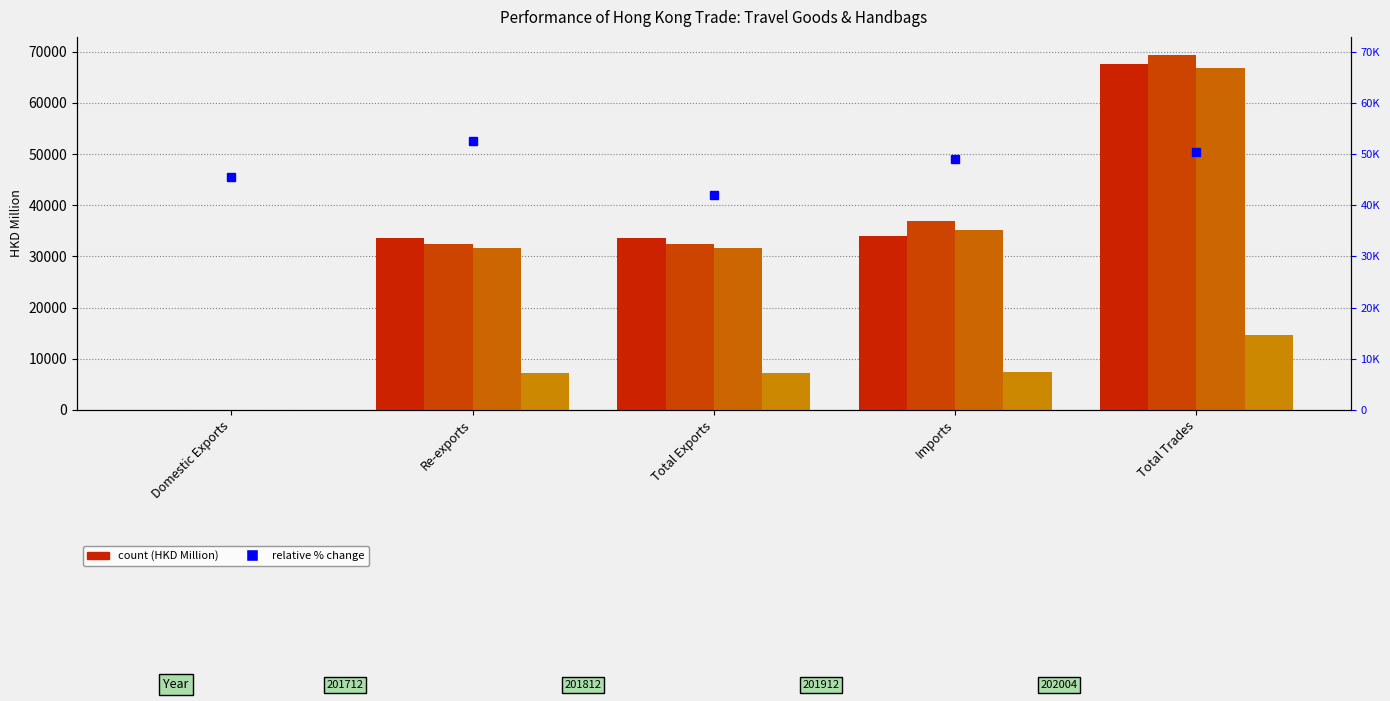

Read the 201712 value at Re-exports.

33534.2